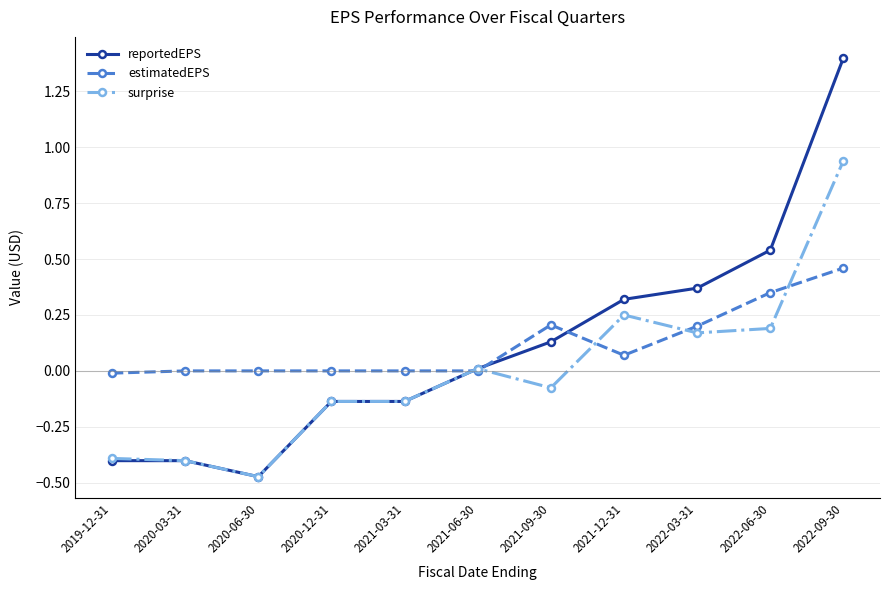

At which category does surprise reach its first local valley?

2020-06-30